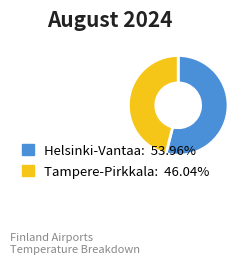

Combined, do Helsinki-Vantaa: 53.96% and Tampere-Pirkkala: 46.04% account for over 50%?

Yes